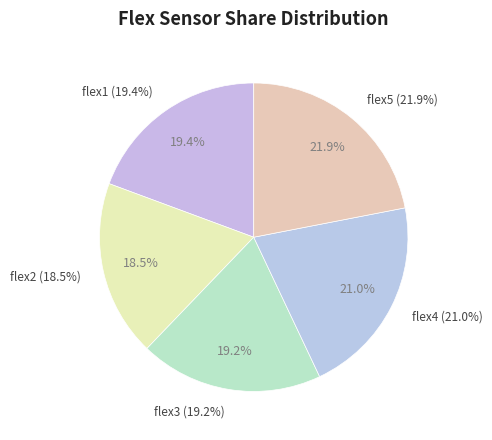

Which series changed the most between flex1 and flex3?

flex1